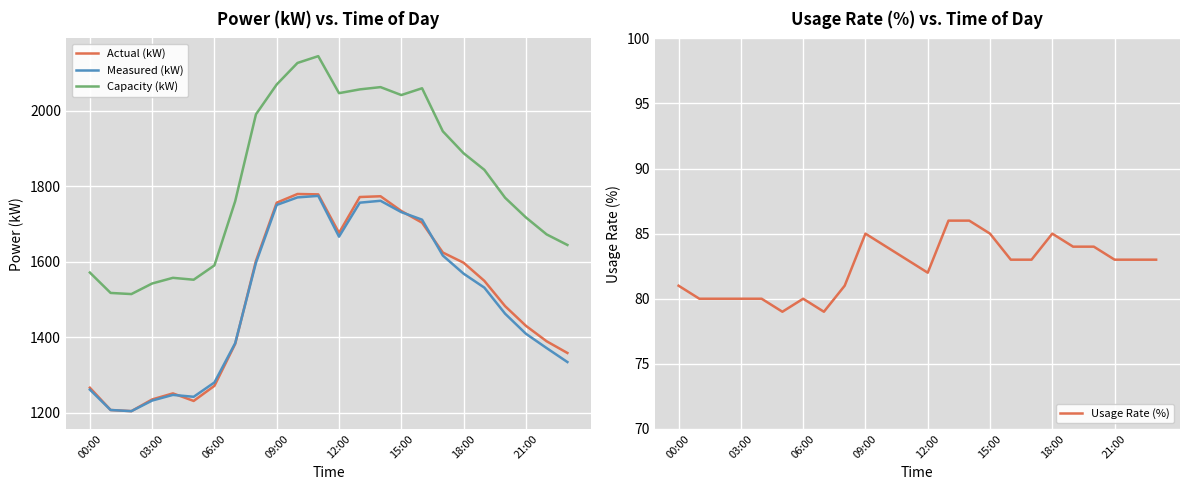

True or false: Usage Rate (%) and Actual (kW) intersect in this chart.

False